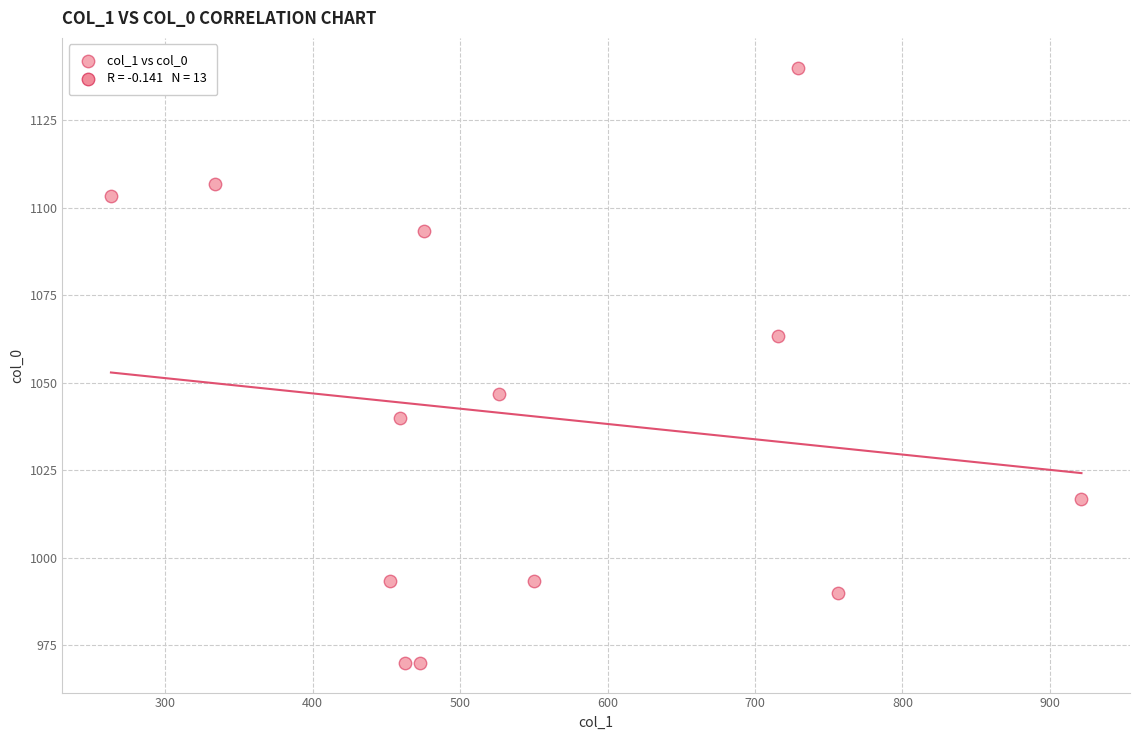

What is the range of Y values (max minus min)?

170.0